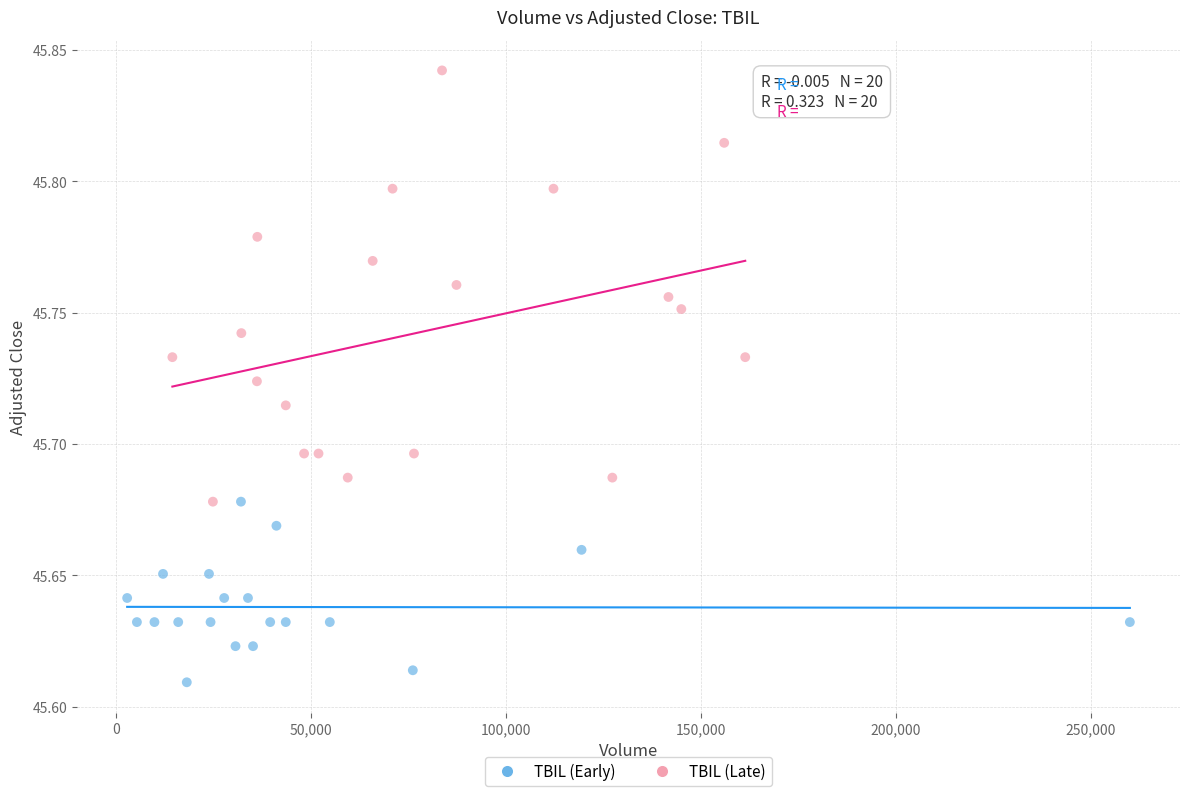

Which series contains the highest Y value?

TBIL (Late)